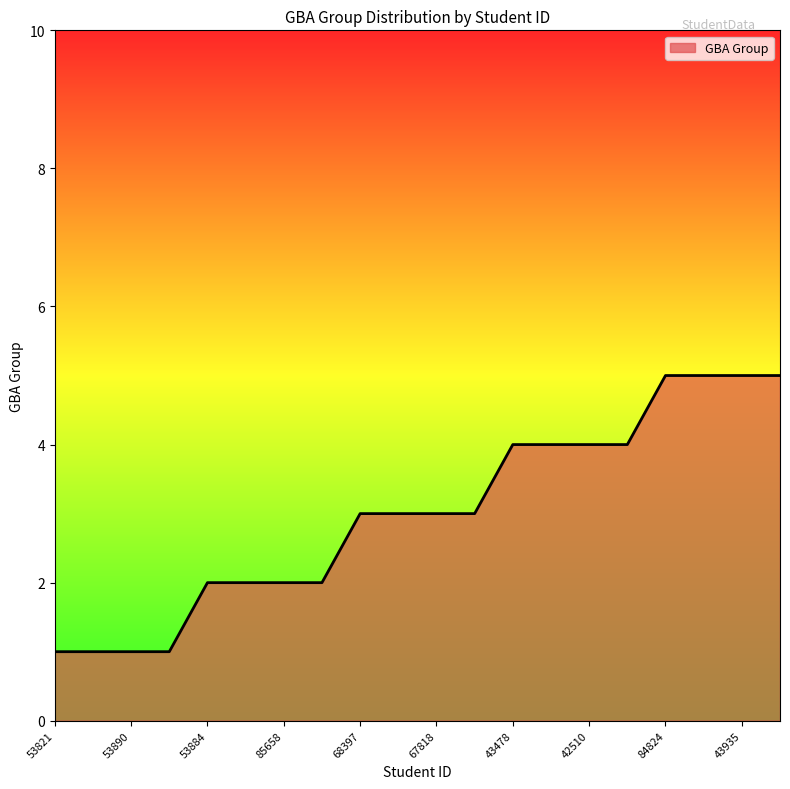

What is the difference between the maximum and minimum values?

4